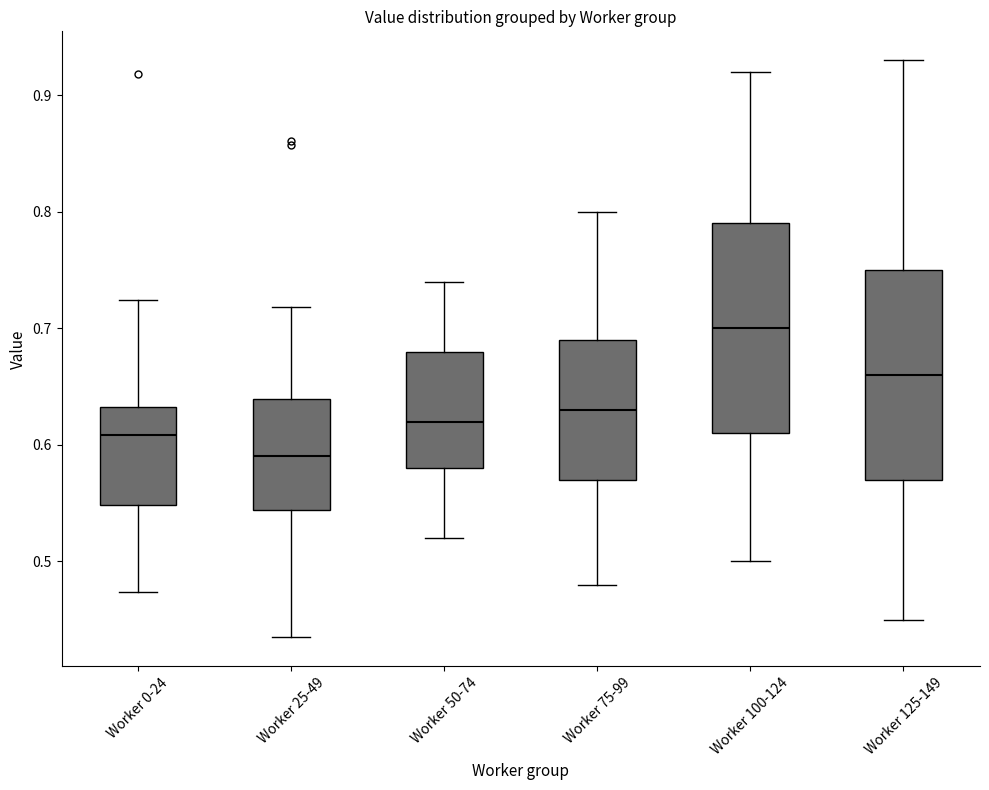

Reading left to right, transcribe this box plot: for each box, give where its median line is, the range the box spans, and where its two whiskers end, as read against the y-axis. The values are not printed on the chart, so give them approximately, as read against the axis.

Worker 0-24: median 0.61, box 0.55 to 0.63, whiskers 0.47 to 0.72
Worker 25-49: median 0.59, box 0.54 to 0.64, whiskers 0.43 to 0.72
Worker 50-74: median 0.62, box 0.58 to 0.68, whiskers 0.52 to 0.74
Worker 75-99: median 0.63, box 0.57 to 0.69, whiskers 0.48 to 0.80
Worker 100-124: median 0.70, box 0.61 to 0.79, whiskers 0.50 to 0.92
Worker 125-149: median 0.66, box 0.57 to 0.75, whiskers 0.45 to 0.93